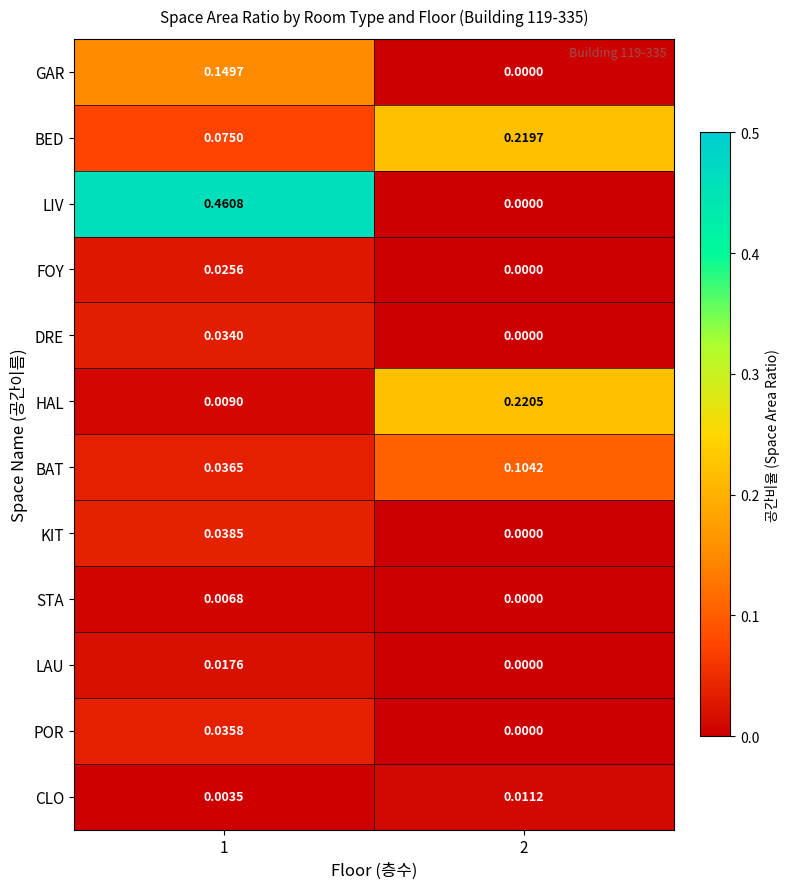

Which series has the largest range (max minus min)?

LIV